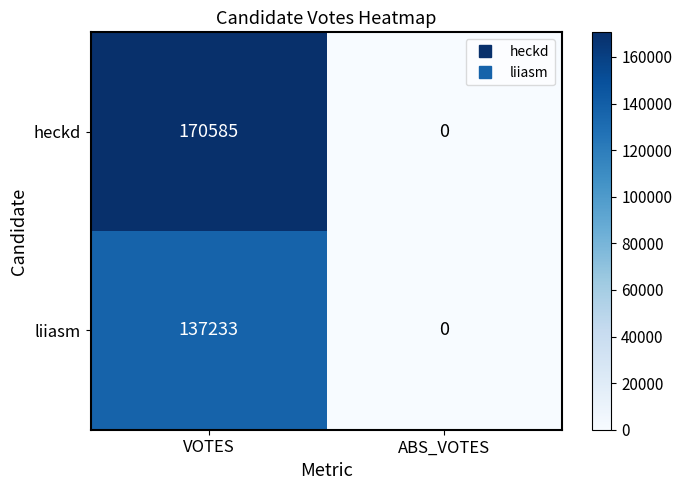

Where is liiasm nearest to the value 68616?

ABS_VOTES